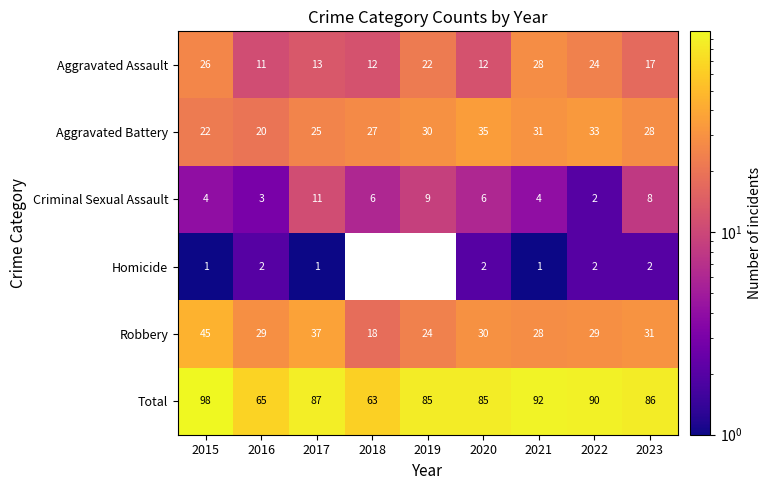

Between 2018 and 2021, which is larger?

2021